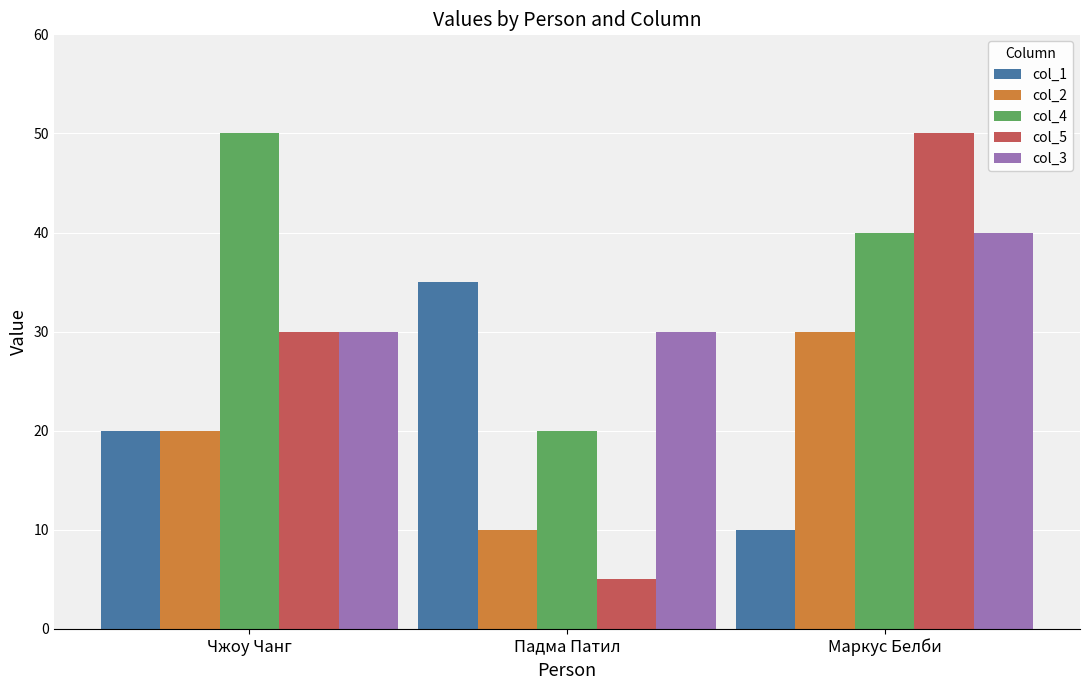

What is the average value of the col_2 series?

20